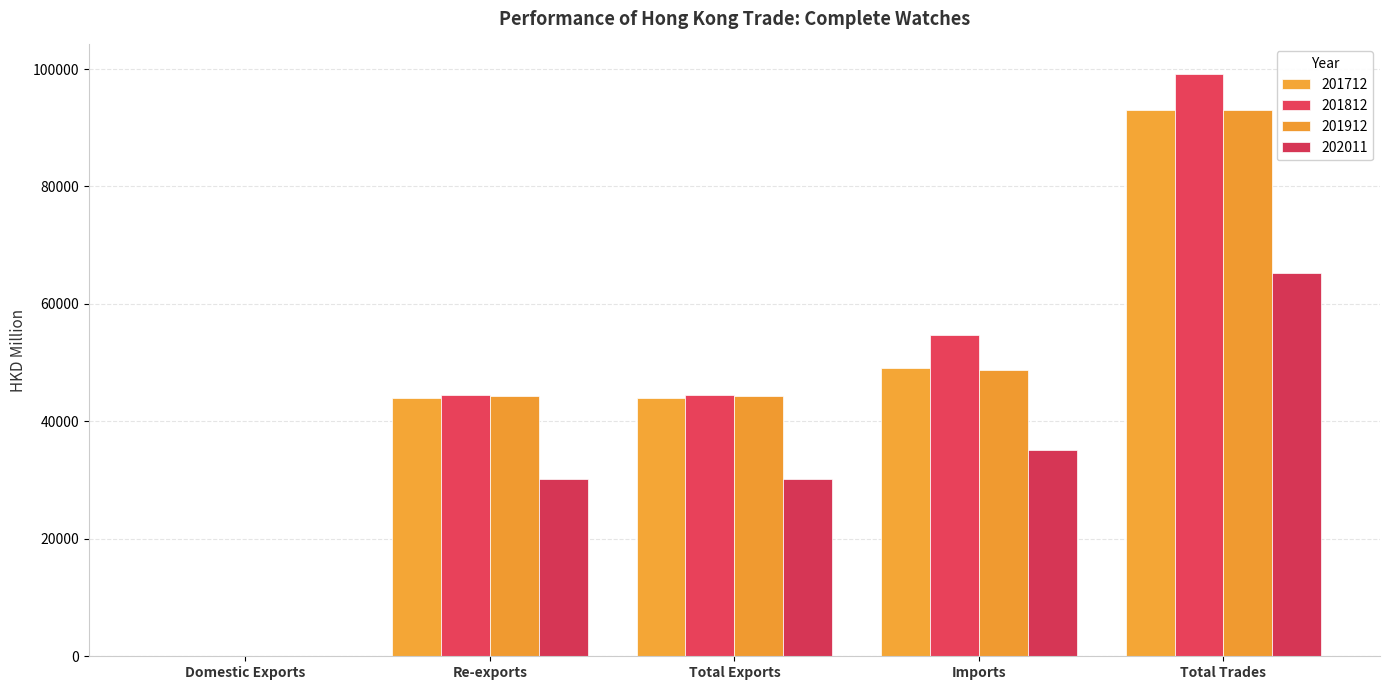

Count the number of categories in the chart.

5